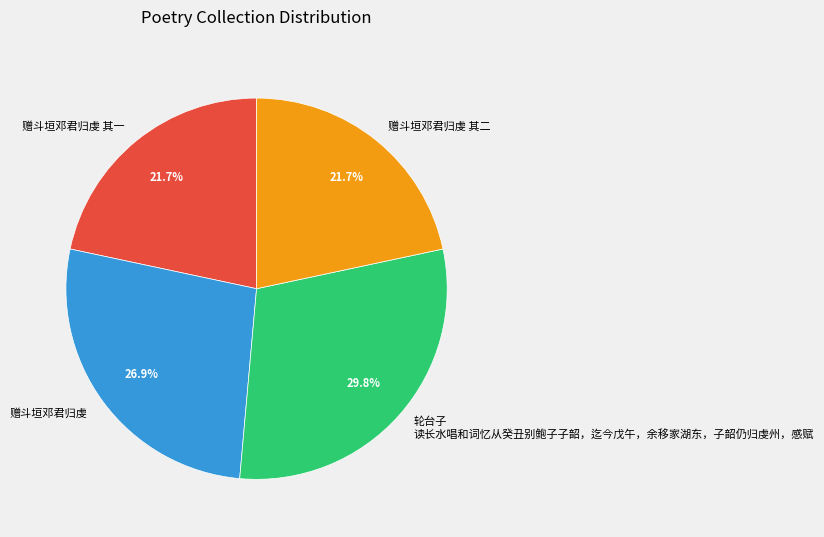

To the nearest percent, what is the average slice percentage?

25%